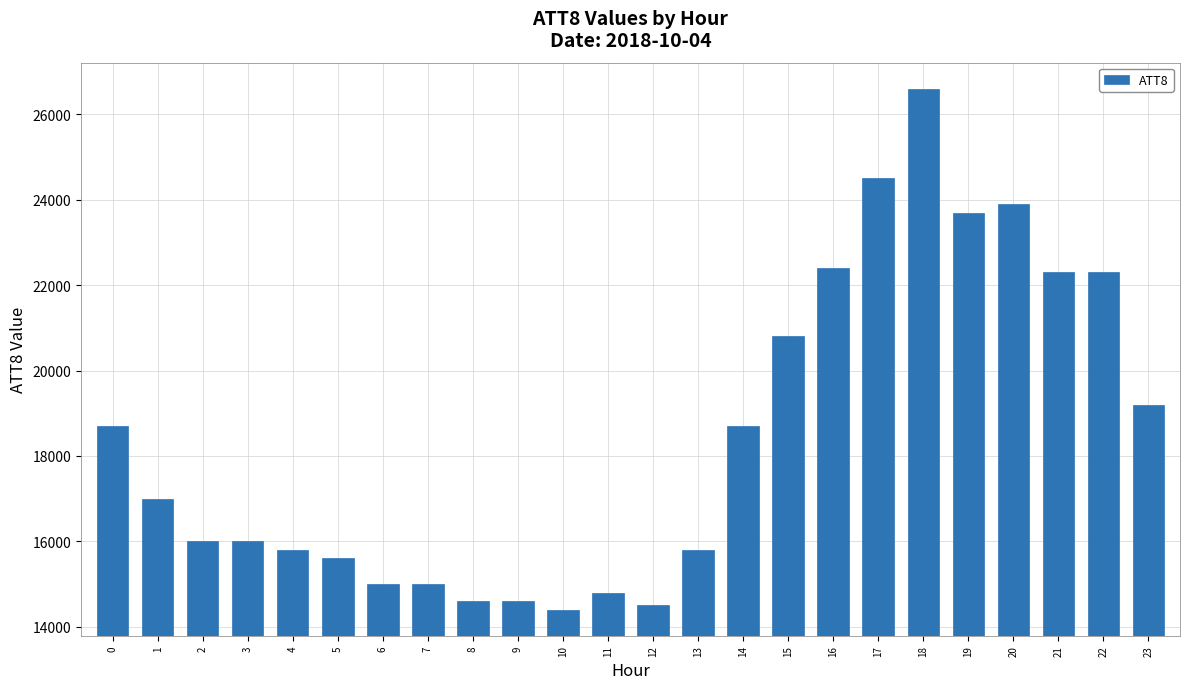

How many distinct data groups are displayed?

1